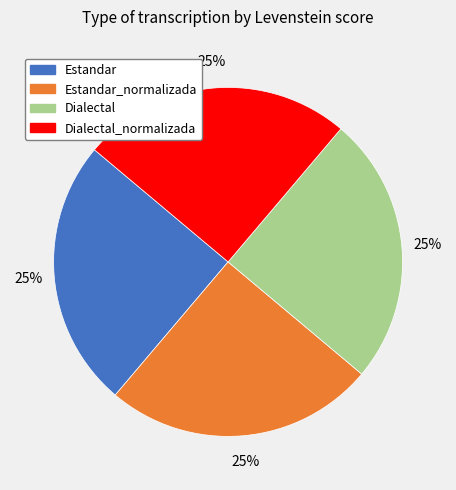

To the nearest percent, what is the average slice percentage?

25%